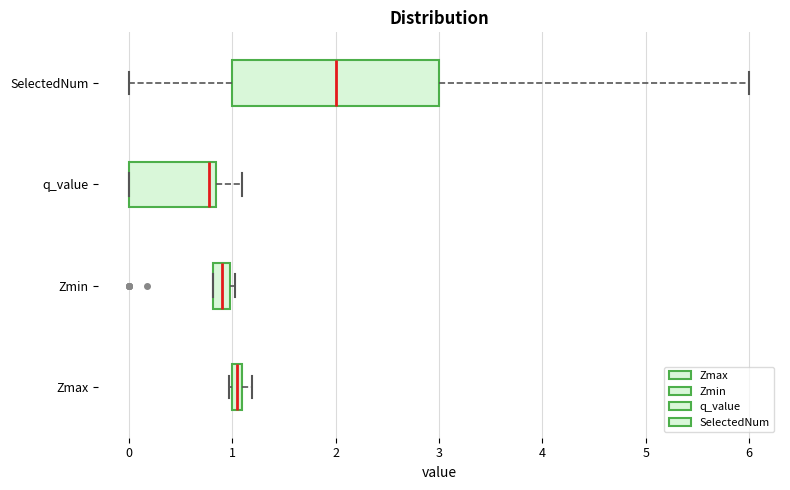

Which box's median line is the furthest to the right?

SelectedNum